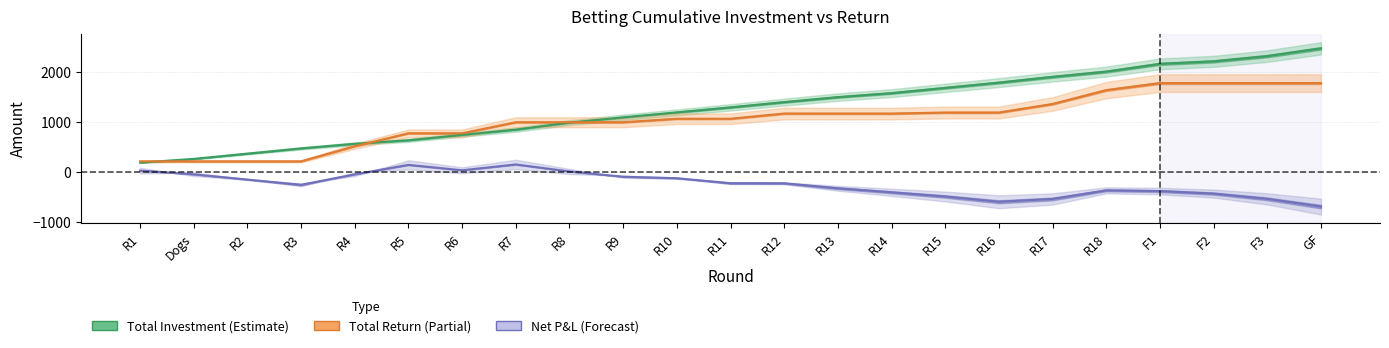

What is the label of the 1st point from the left?

R1